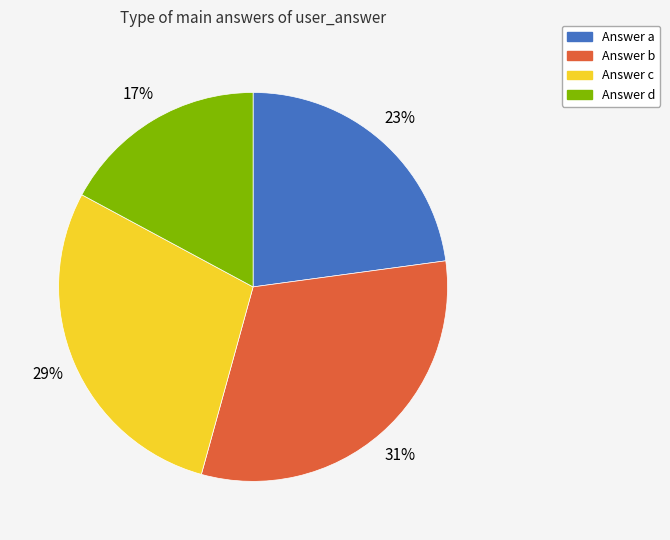

To the nearest percent, what is the difference between the largest and smallest slice percentages?

14%